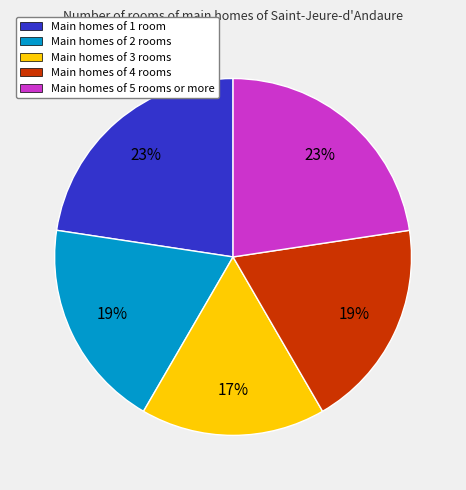

To the nearest percent, what percentage of the pie is Main homes of 5 rooms or more?

23%